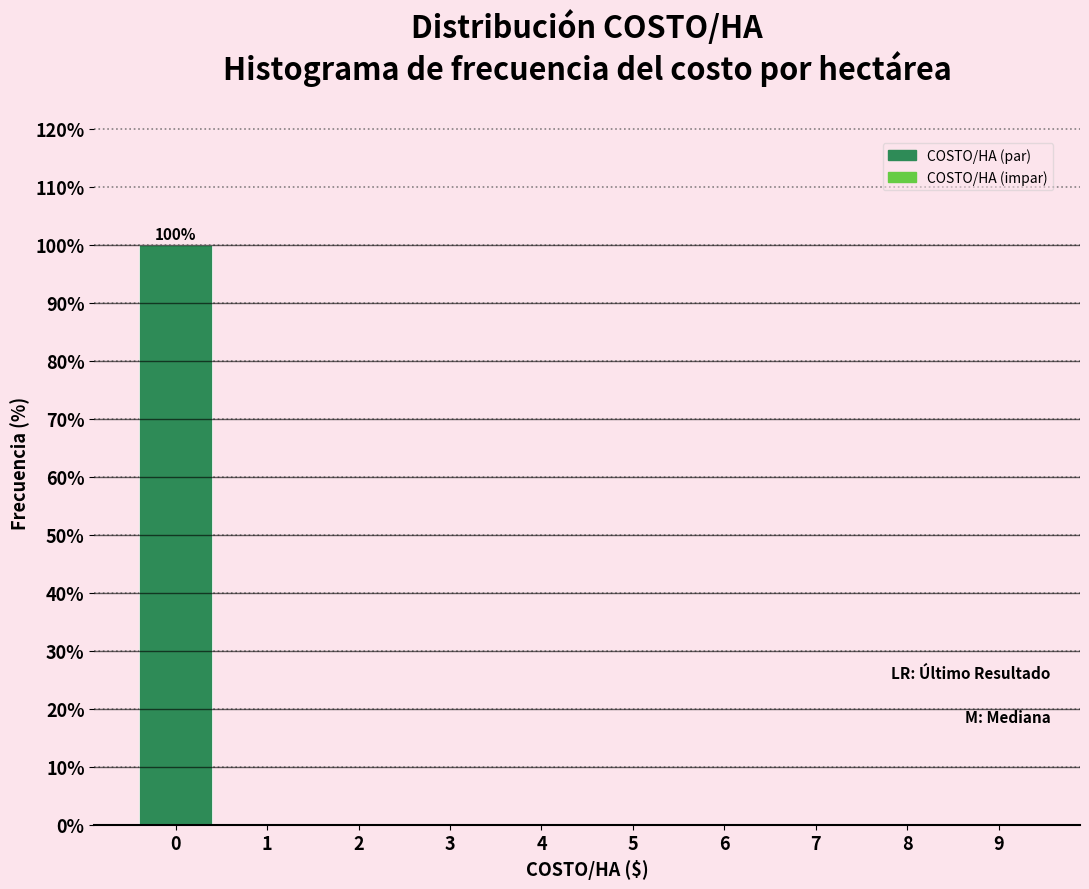

Reading right to left, extract all data points from this chart.

9=0	8=0	7=0	6=0	5=0	4=0	3=0	2=0	1=0	0=100